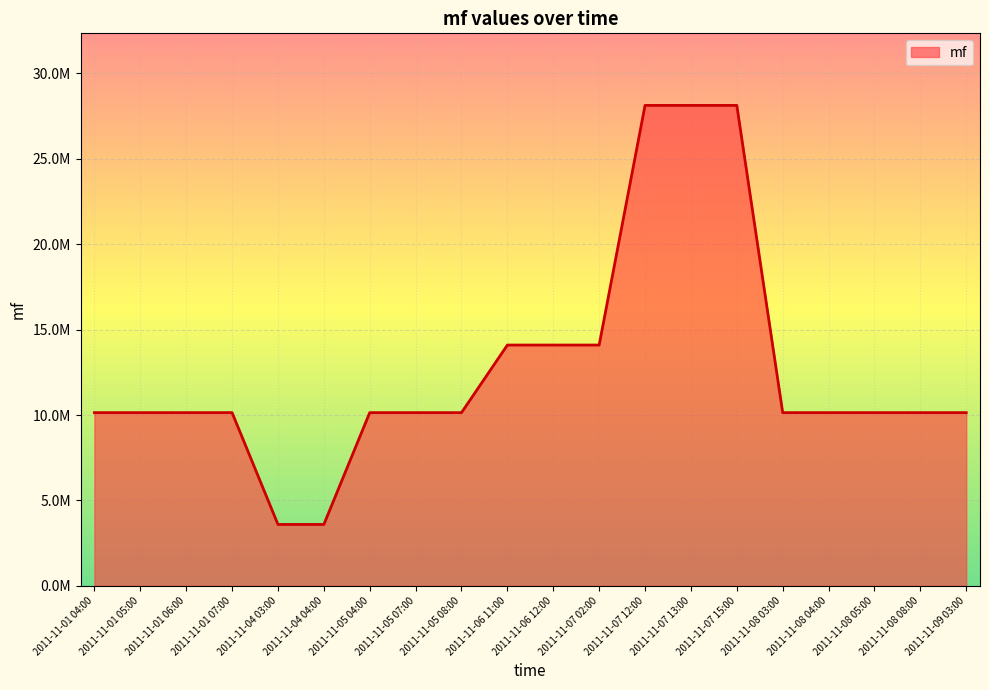

Does the chart have visible grid lines?

Yes